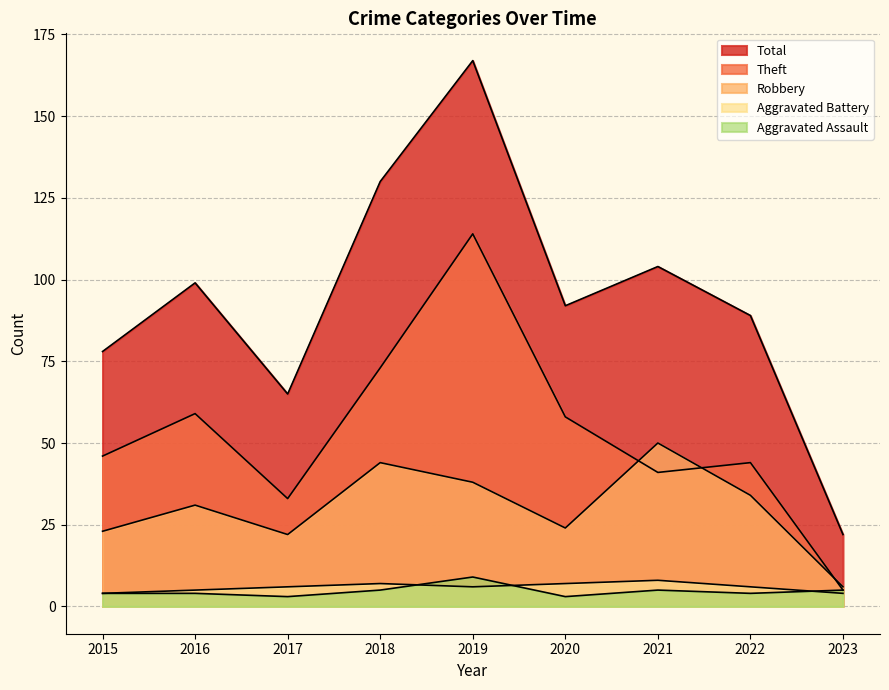

Which series has the widest spread of values?

Total